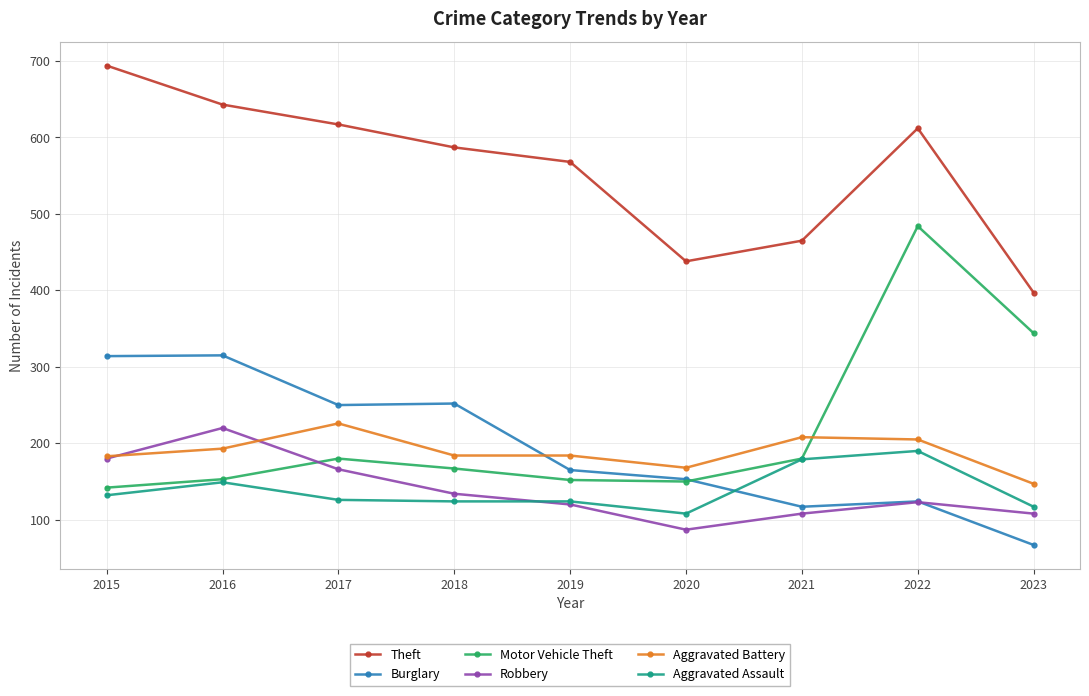

How many lines are shown in the chart?

6